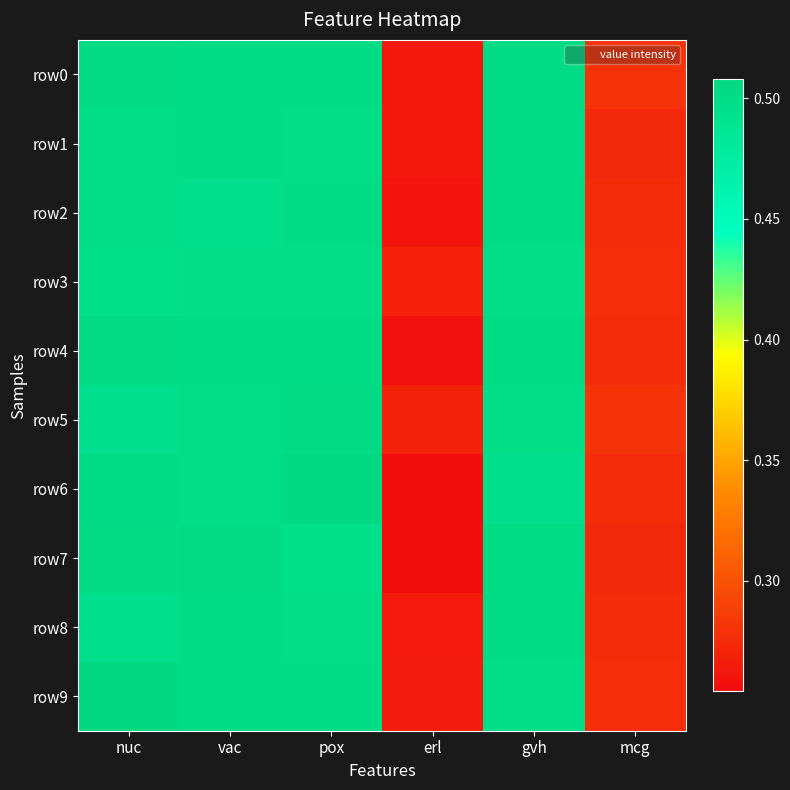

What is the total value across all series at vac?

5.0